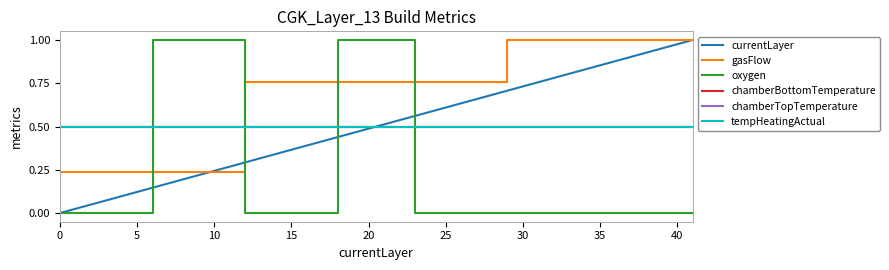

The tempHeatingActual series shows 0.7 at 14. True or false?

False